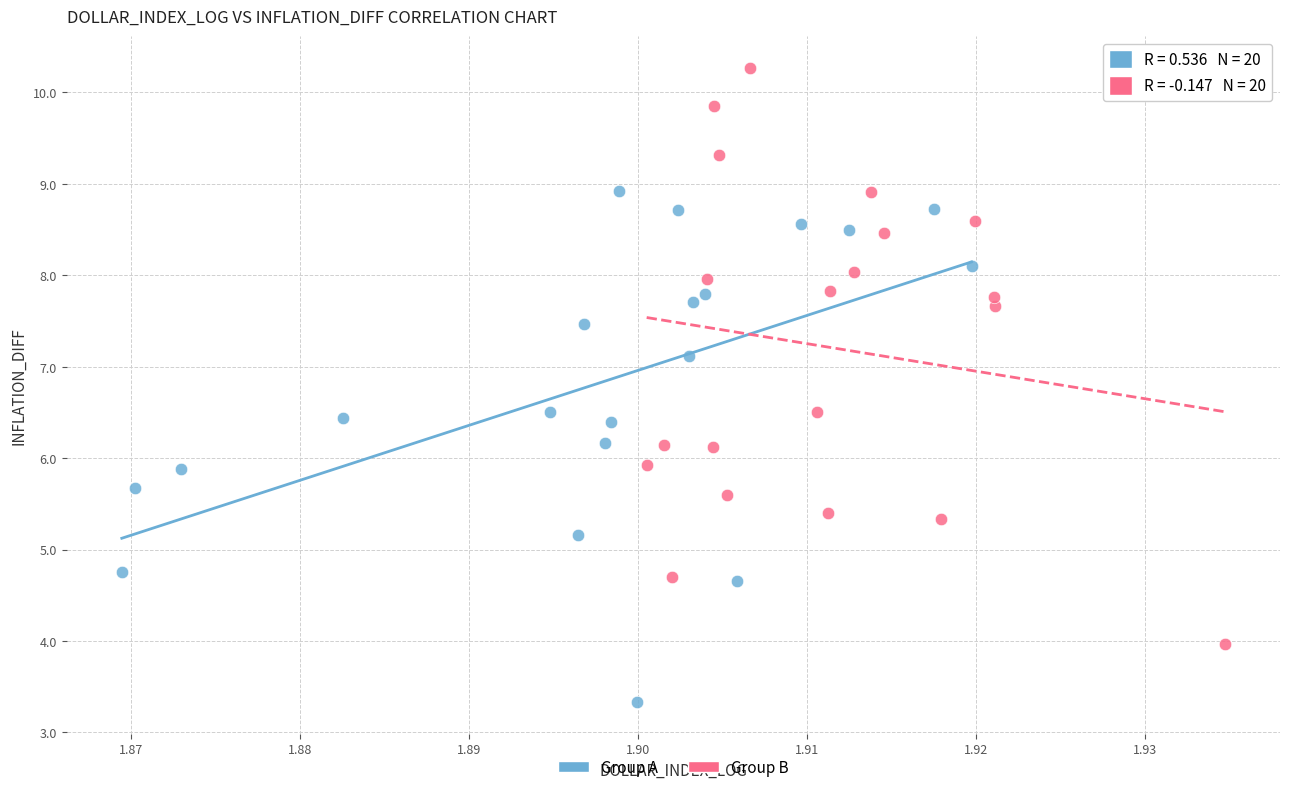

Which series has the widest spread of Y values?

Group B